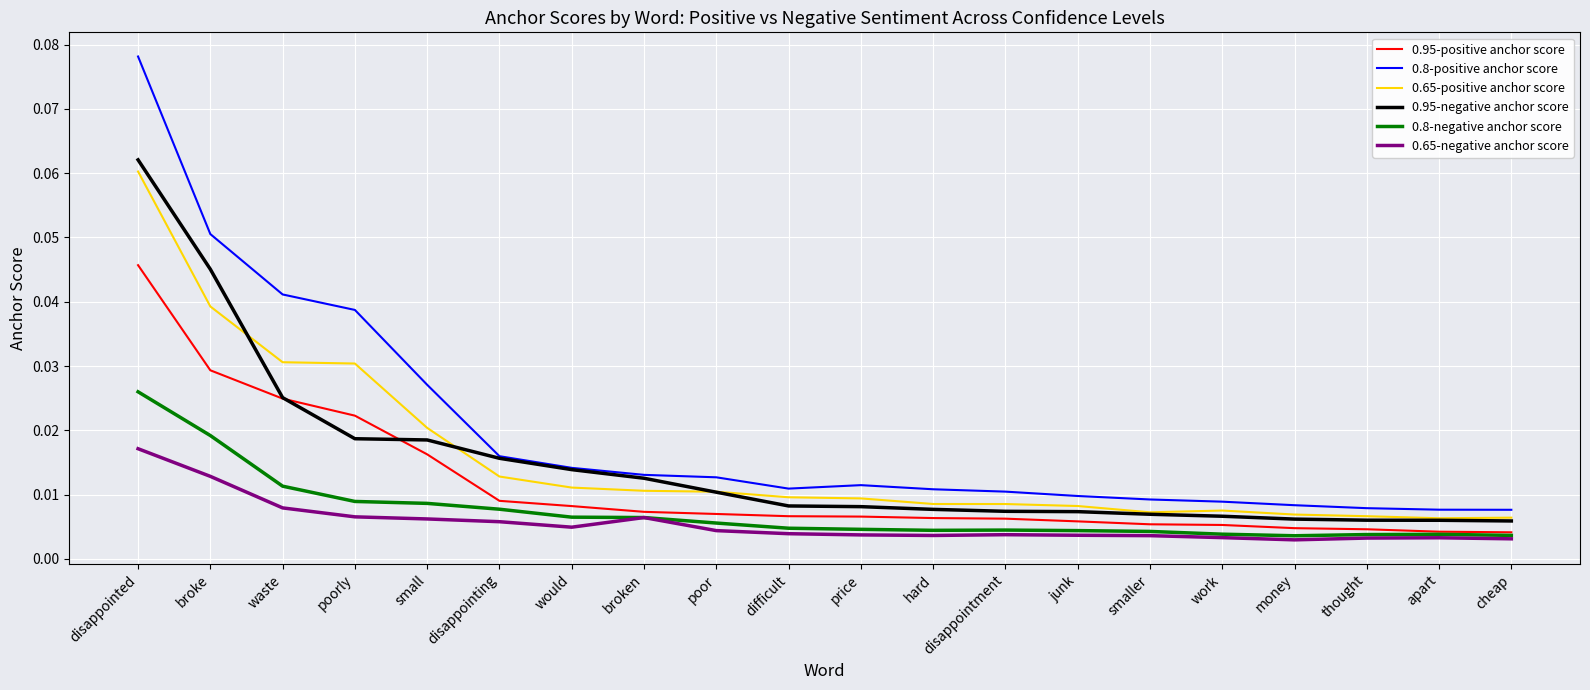

Rank the series by their maximum value, from highest to lowest.

0.8-positive anchor score, 0.95-negative anchor score, 0.65-positive anchor score, 0.95-positive anchor score, 0.8-negative anchor score, 0.65-negative anchor score